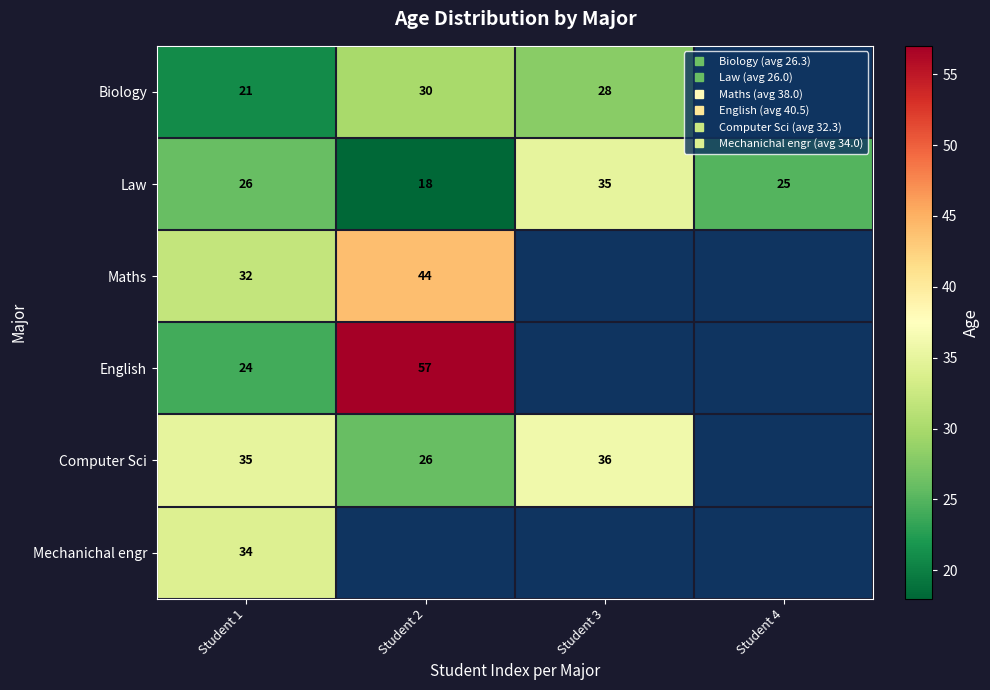

The value of Law at Student 4 is 37.3. True or false?

False